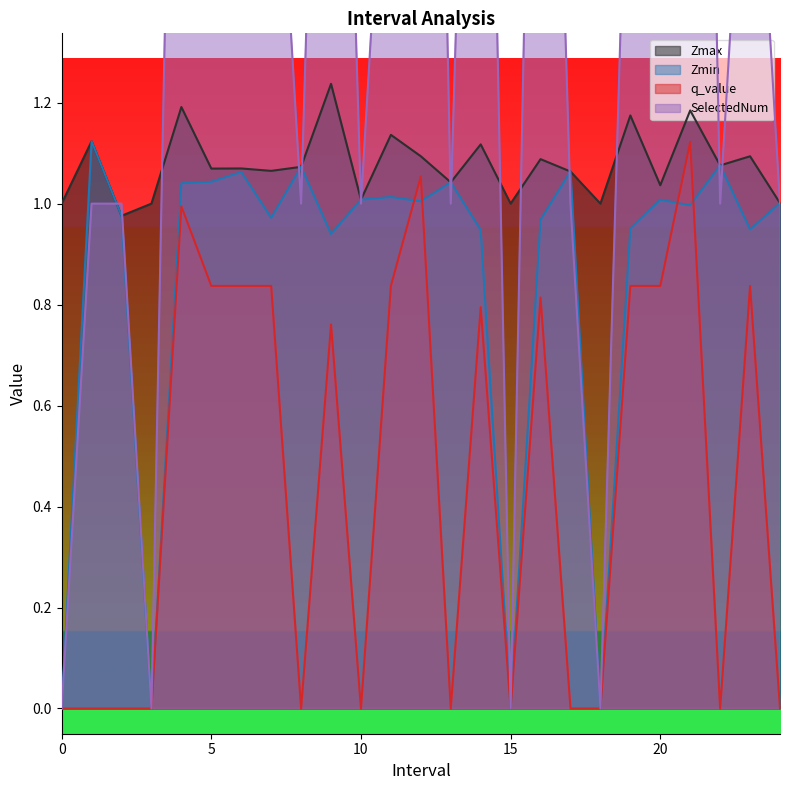

What is the average value of the SelectedNum series?

1.7